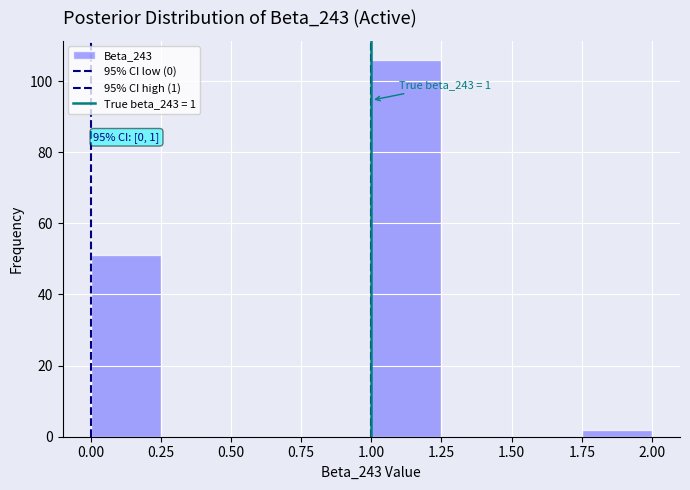

Over which range of the x-axis is the bar tallest?

1.00 to 1.25